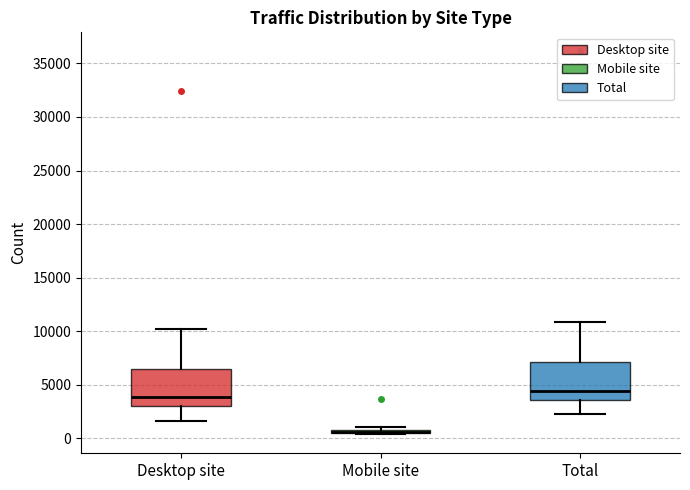

Reading left to right, transcribe this box plot: for each box, give where its median line is, the range the box spans, and where its two whiskers end, as read against the y-axis. The values are not printed on the chart, so give them approximately, as read against the axis.

Desktop site: median 4000, box 3000 to 6500, whiskers 1500 to 10000
Mobile site: box collapsed to a line at 500, whiskers 500 to 1000
Total: median 4500, box 3500 to 7000, whiskers 2500 to 11000